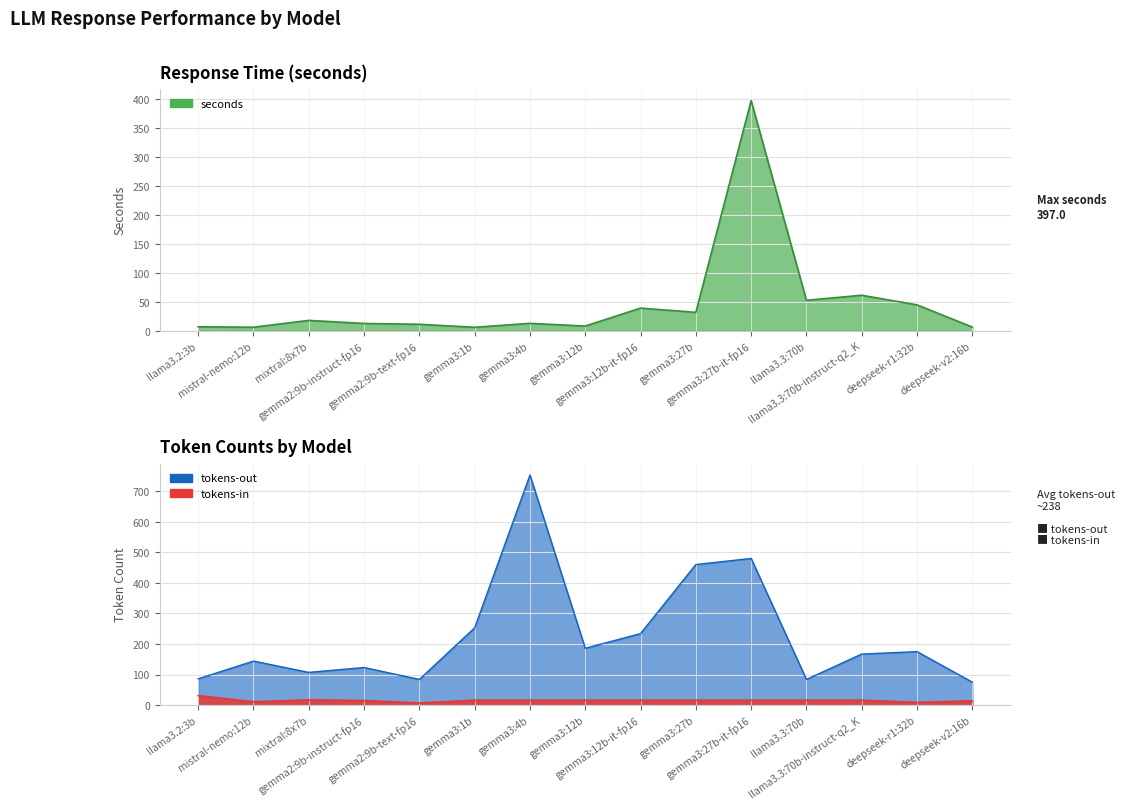

What is the total value across all series at mistral-nemo:12b?

160.9